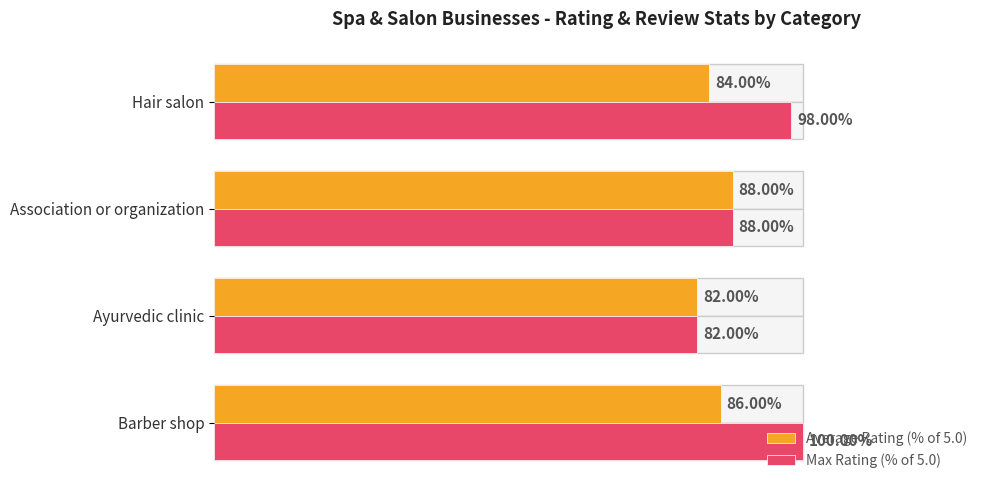

Which series changed the most between Association or organization and Hair salon?

Max Rating (% of 5.0)